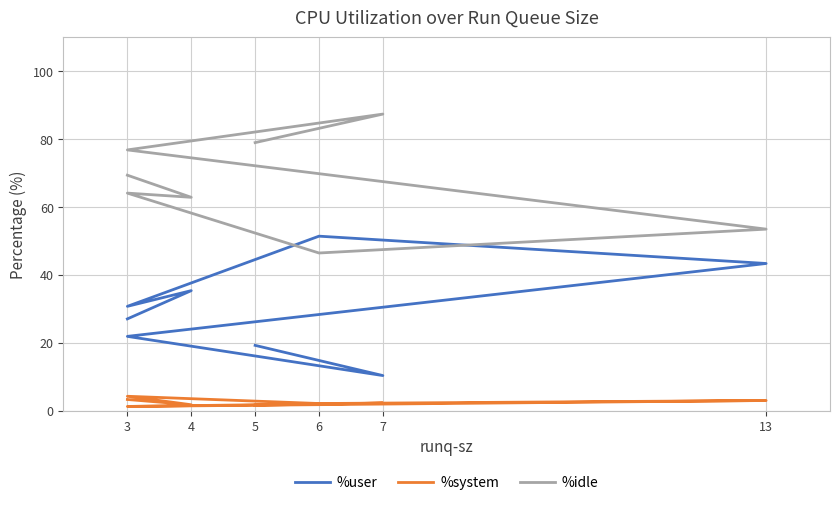

How many values in the %user series exceed 30?

4